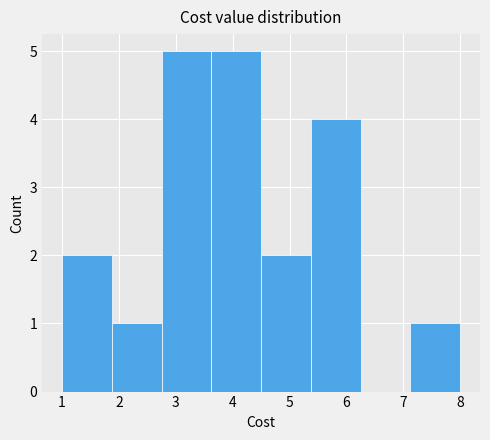

Reading left to right, list every bar in this chart as the range it spans on the x-axis followed by its height. Neither the bar edges nor the heights are printed on the chart, so give them approximately, as read against the axes.

1.0 to 1.9: 2
1.9 to 2.8: 1
2.8 to 3.6: 5
3.6 to 4.5: 5
4.5 to 5.4: 2
5.4 to 6.3: 4
6.3 to 7.1: 0
7.1 to 8.0: 1